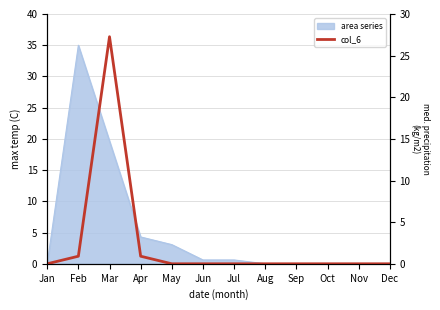

Is it true that the value at May is -13.9?

False